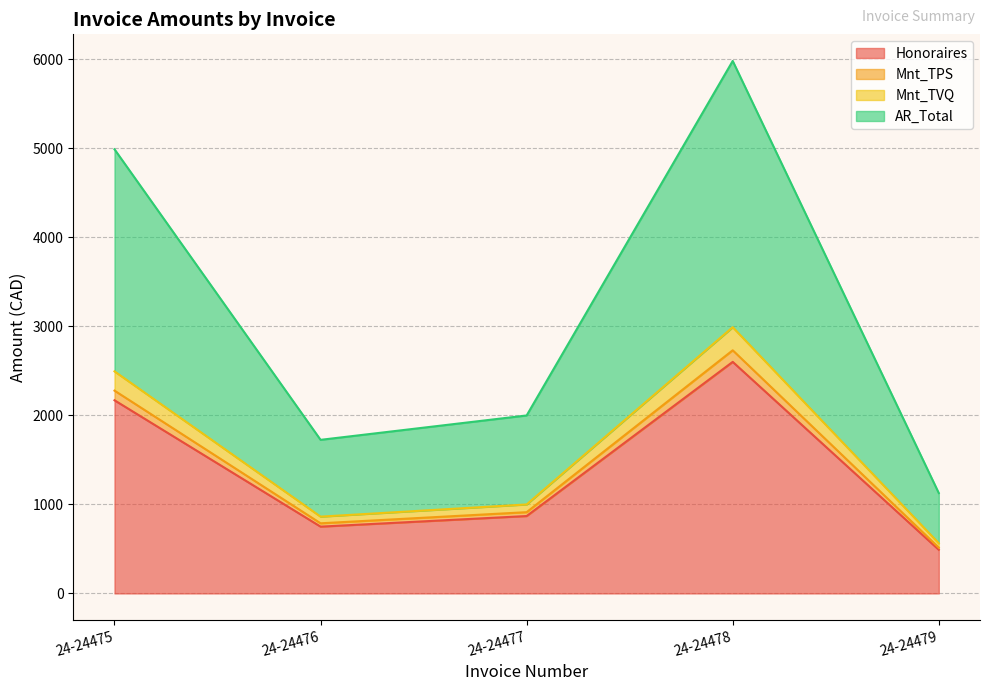

Read the Honoraires value at 24-24477.

869.0